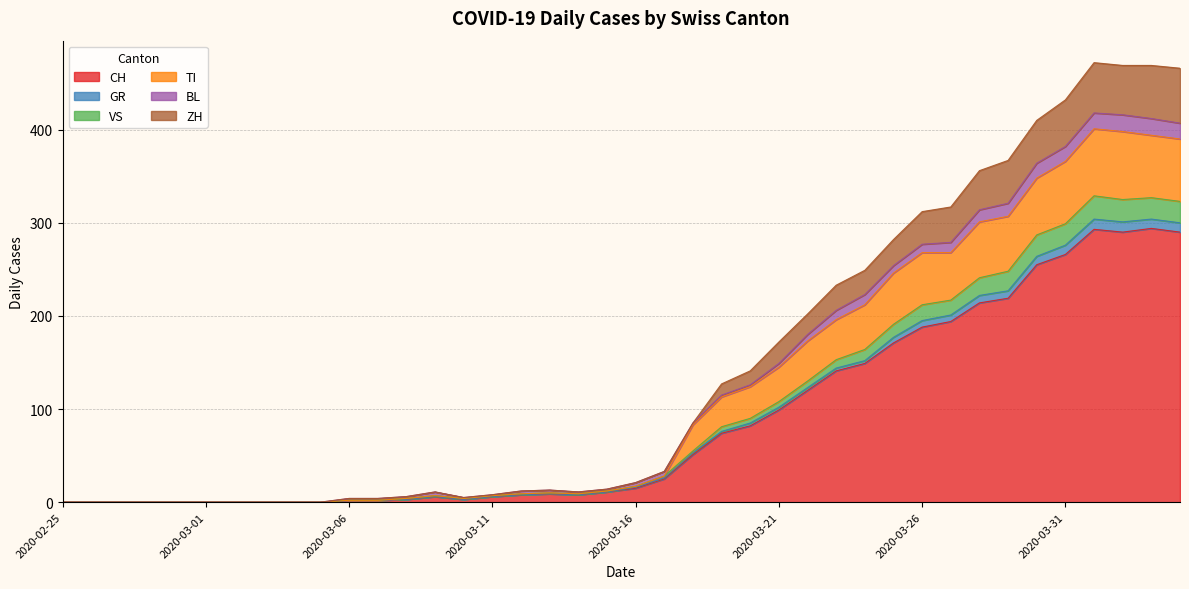

True or false: TI and VS intersect in this chart.

False